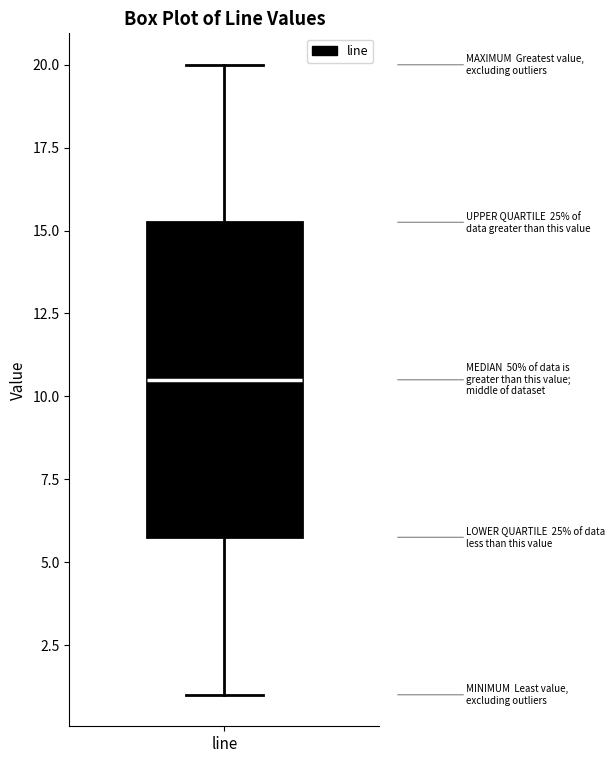

Transcribe this box plot: give where the median line is, the range the box spans, and where the two whiskers end, as read against the y-axis. The values are not printed on the chart, so give them approximately, as read against the axis.

median 10.5, box 6.0 to 15.5, whiskers 1.0 to 20.0